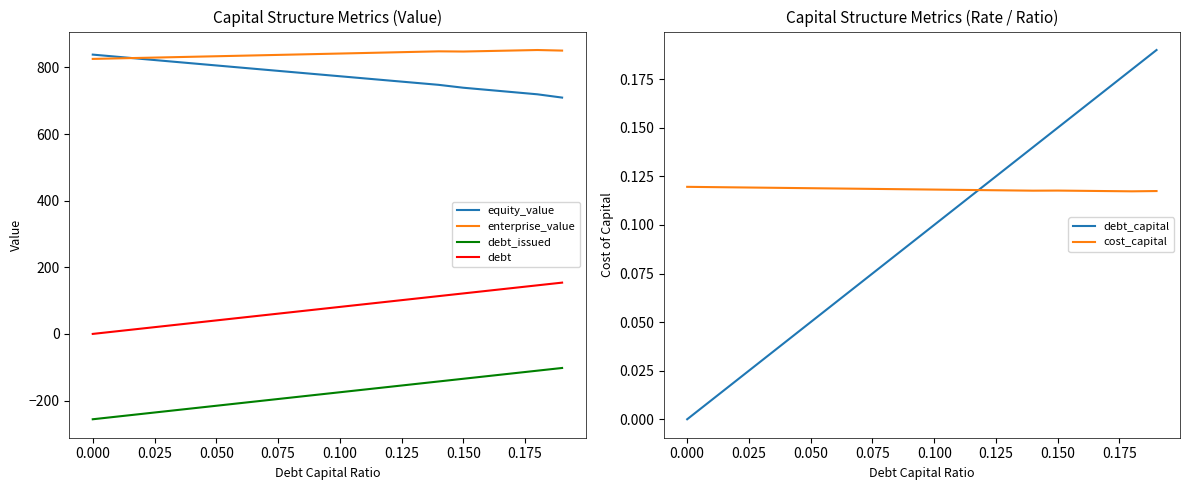

What is the lowest value of the equity_value series?

709.4